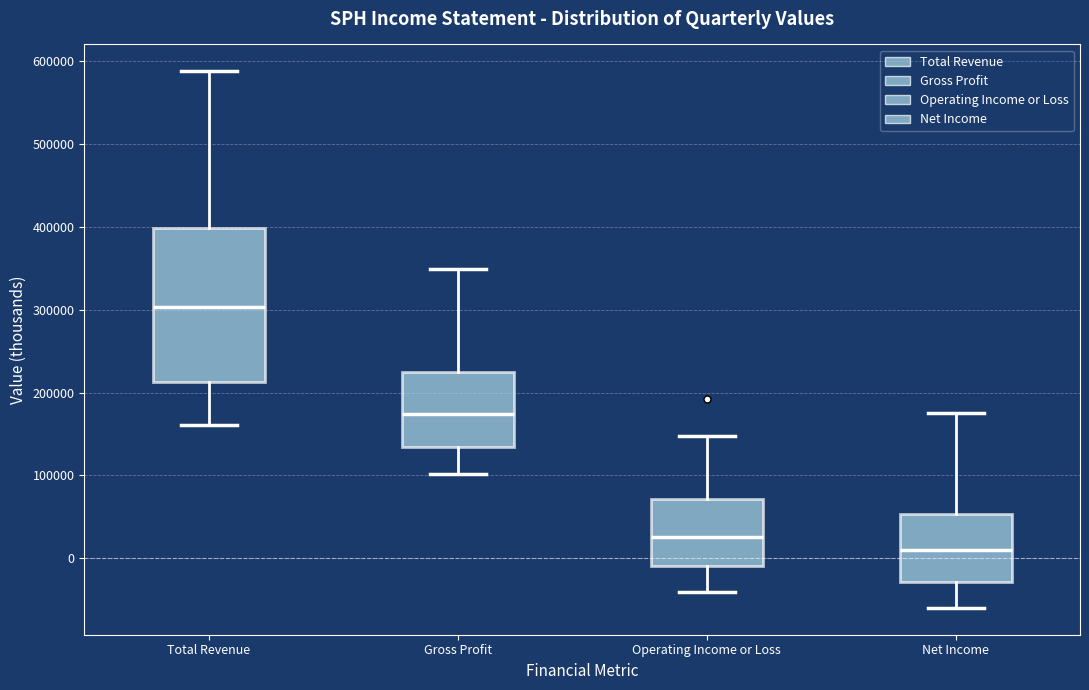

Where does the median line of the box for Total Revenue sit on the y-axis? The values are not printed on the chart, so give them approximately, as read against the axis.

300000